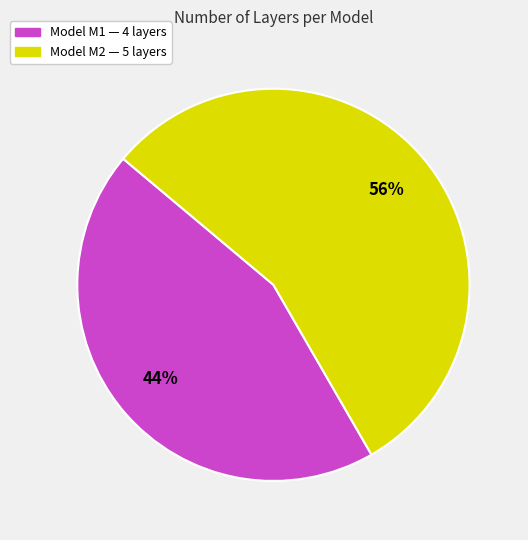

The Model M2 — 5 layers slice represents 43% of the pie. True or false?

False